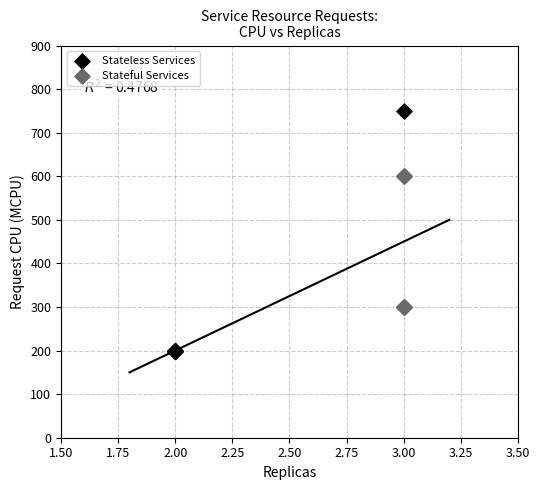

What are all the series names shown in the legend?

Stateless Services, Stateful Services